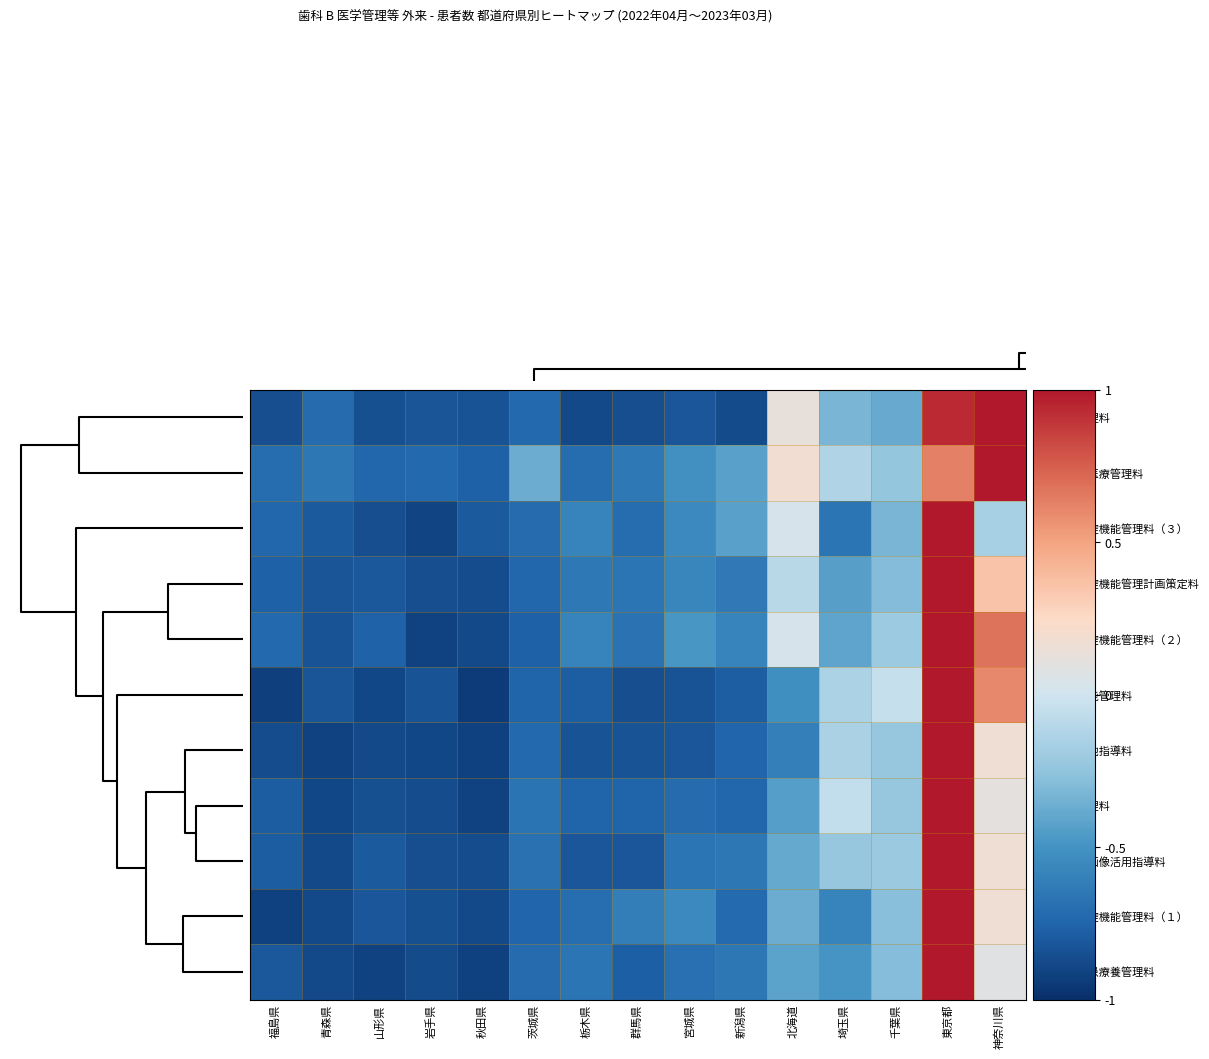

Which series has the largest range (max minus min)?

小児口腔機能管理料